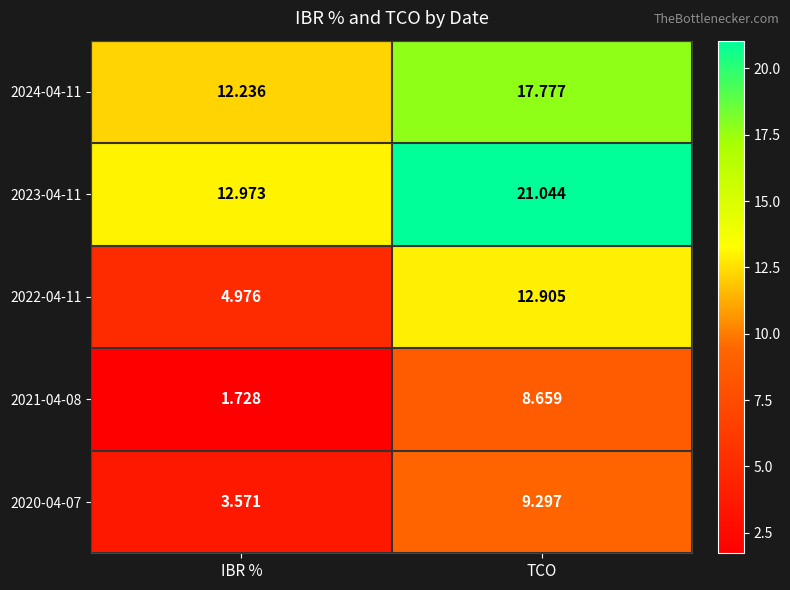

Which category has the lowest value in the 2020-04-07 series?

IBR %